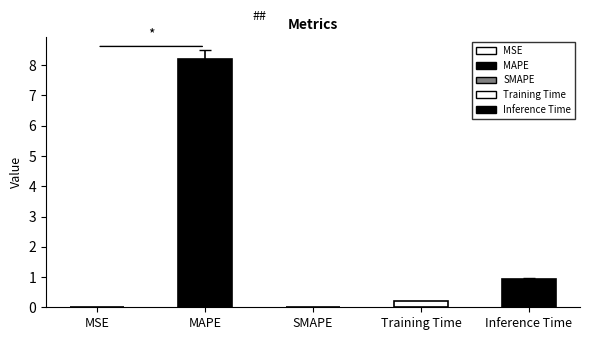

At which category does the chart reach its minimum across all series?

SMAPE